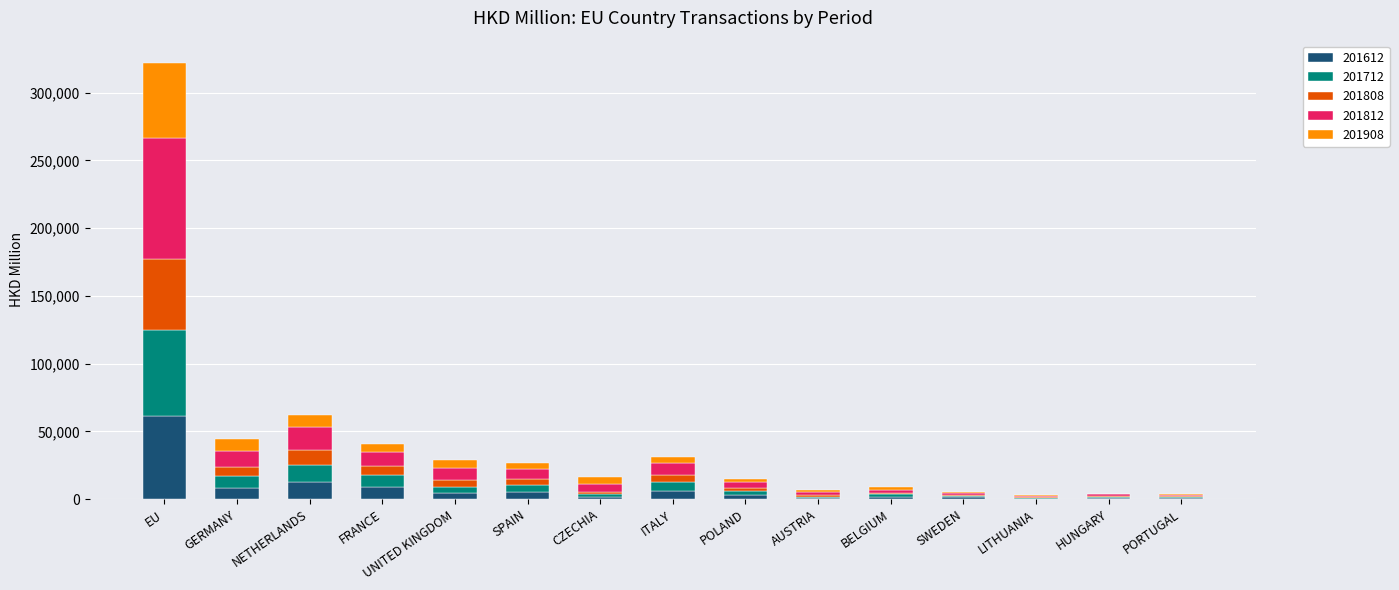

At which category is the sum across all series the highest?

EU